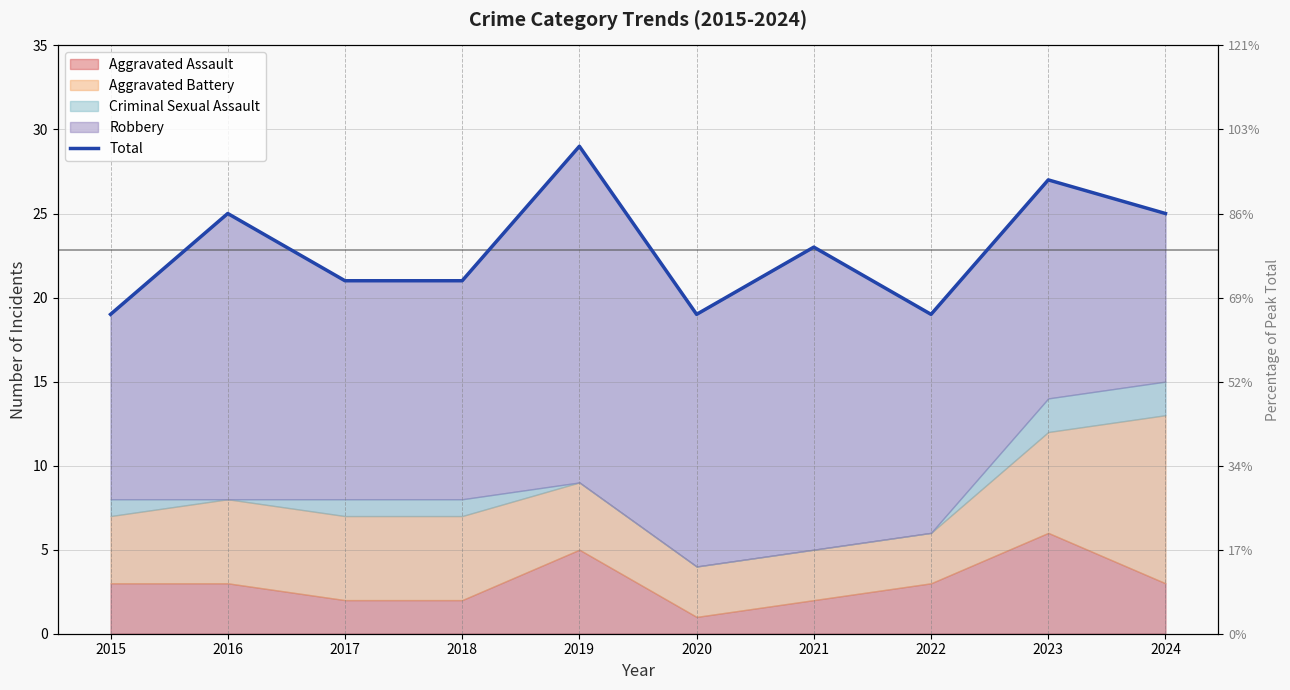

Where is the first local minimum?

2020